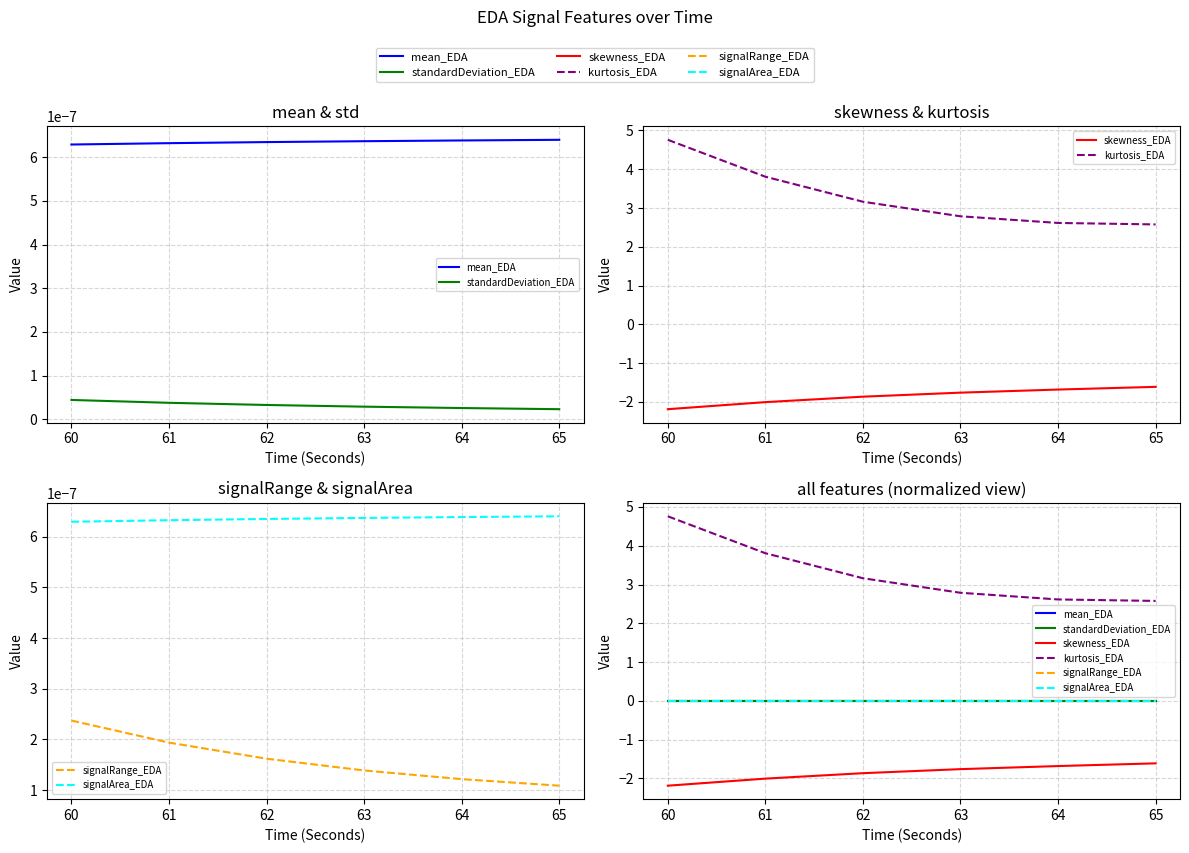

Does the chart display data point markers on the line(s)?

No